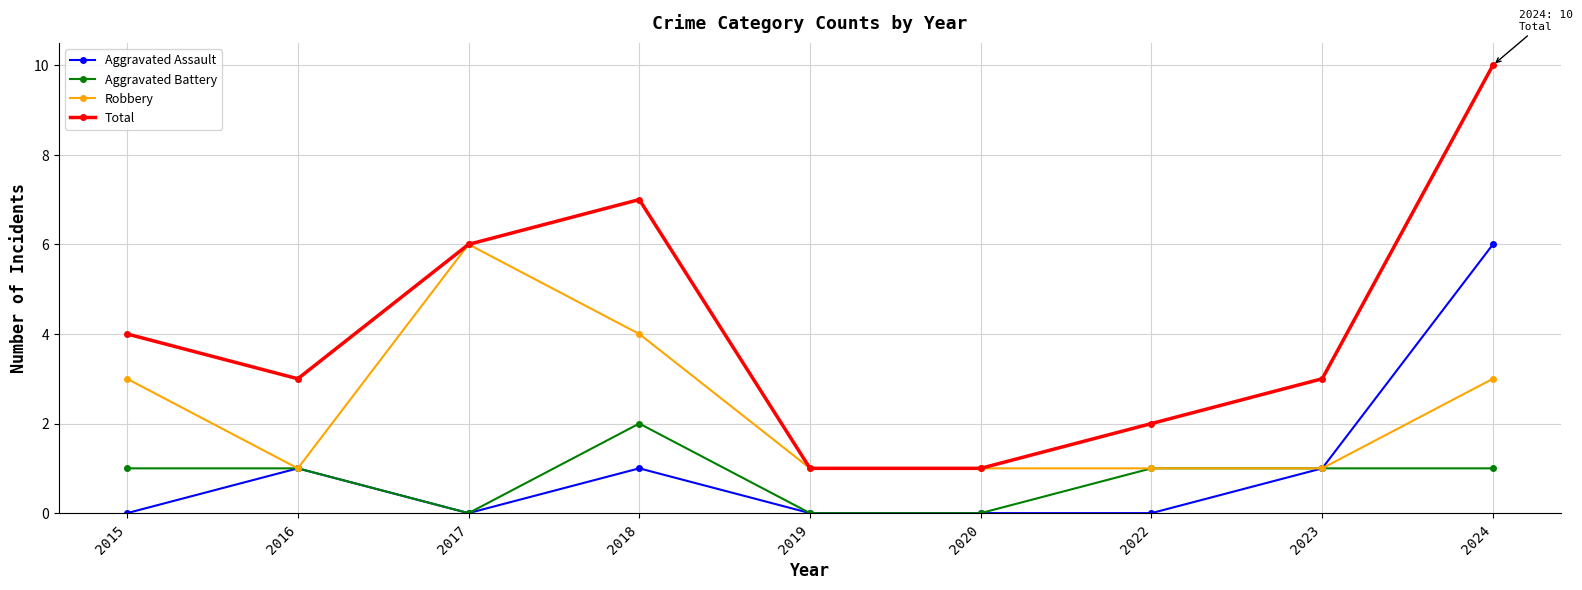

Reading left to right, extract all data points from this chart.

Aggravated Assault: 2015=0	2016=1	2017=0	2018=1	2019=0	2020=0	2022=0	2023=1	2024=6
Aggravated Battery: 2015=1	2016=1	2017=0	2018=2	2019=0	2020=0	2022=1	2023=1	2024=1
Robbery: 2015=3	2016=1	2017=6	2018=4	2019=1	2020=1	2022=1	2023=1	2024=3
Total: 2015=4	2016=3	2017=6	2018=7	2019=1	2020=1	2022=2	2023=3	2024=10